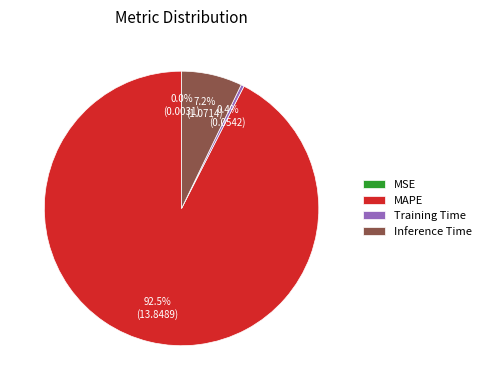

Which slice represents more than half of the pie?

MAPE